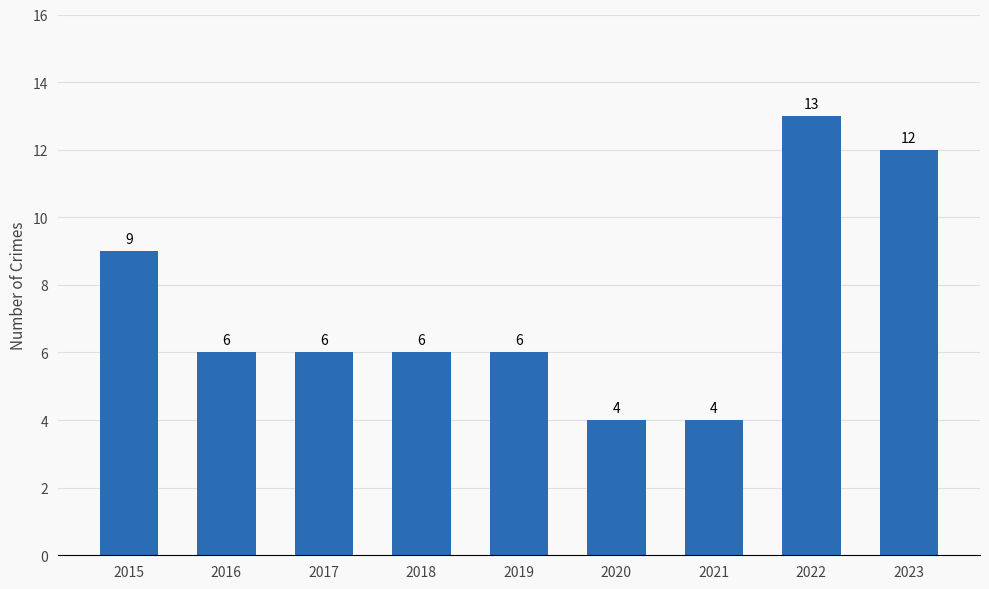

Which has a higher value, 2016 or 2020?

2016